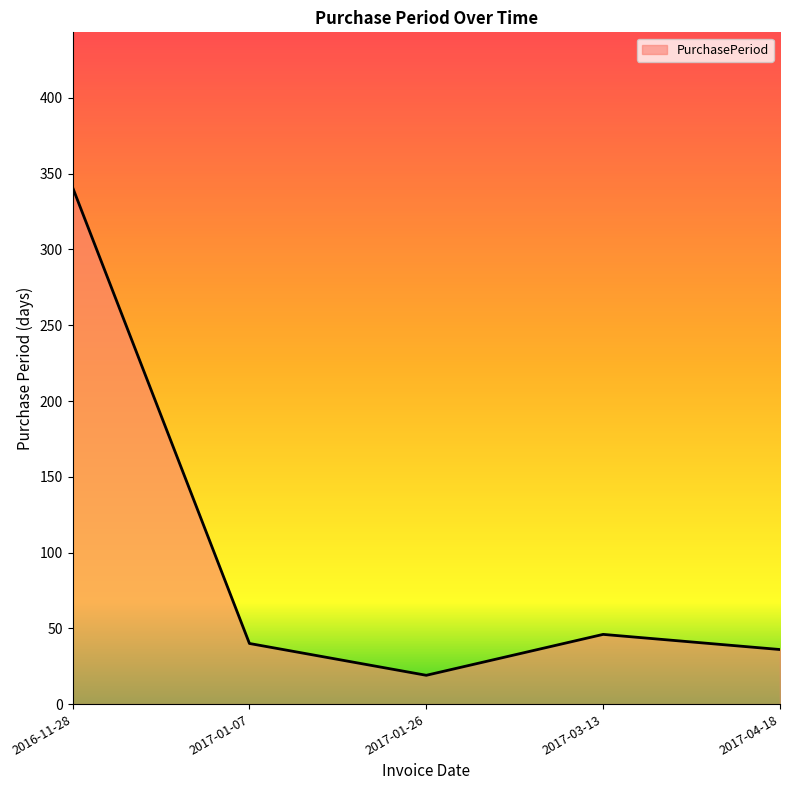

At which category does the chart reach its minimum across all series?

2017-01-26